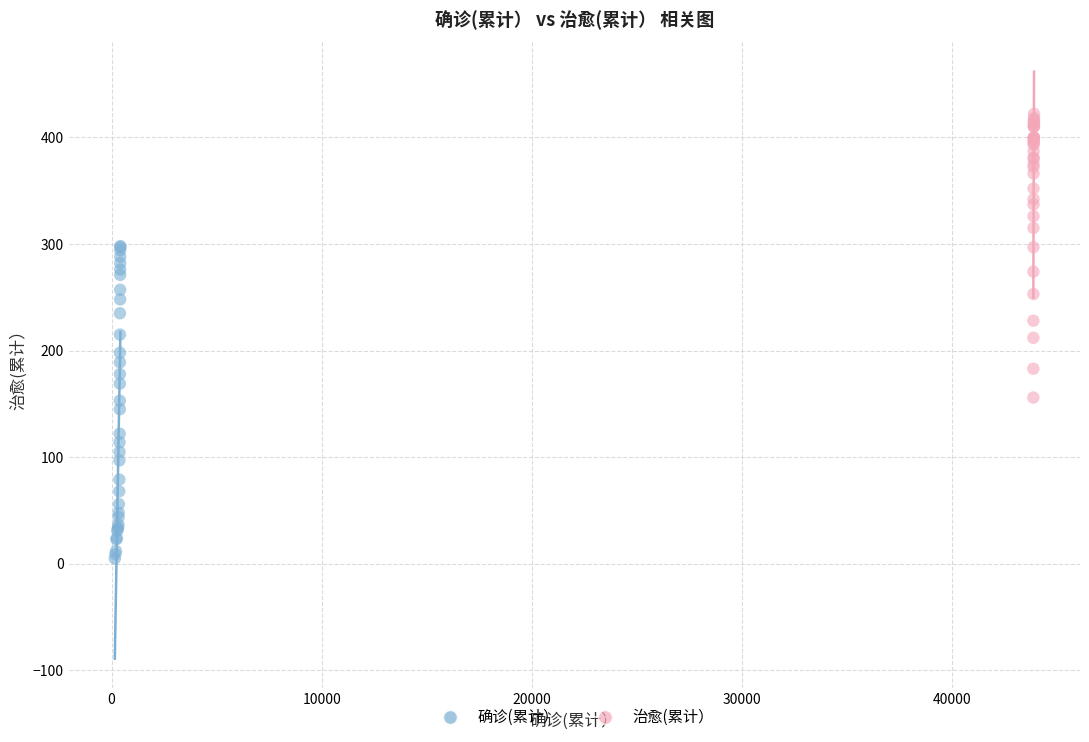

Which series reaches the minimum Y coordinate?

确诊(累计）